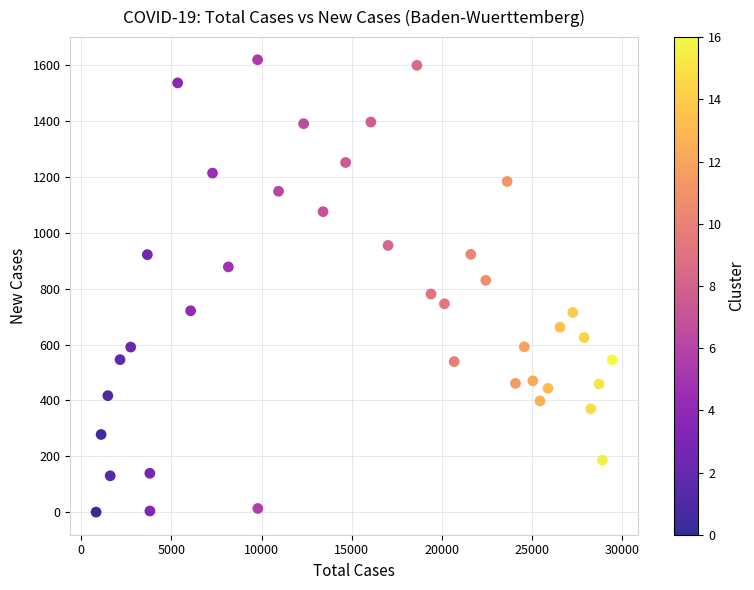

What is the range of Y values (max minus min)?

1620